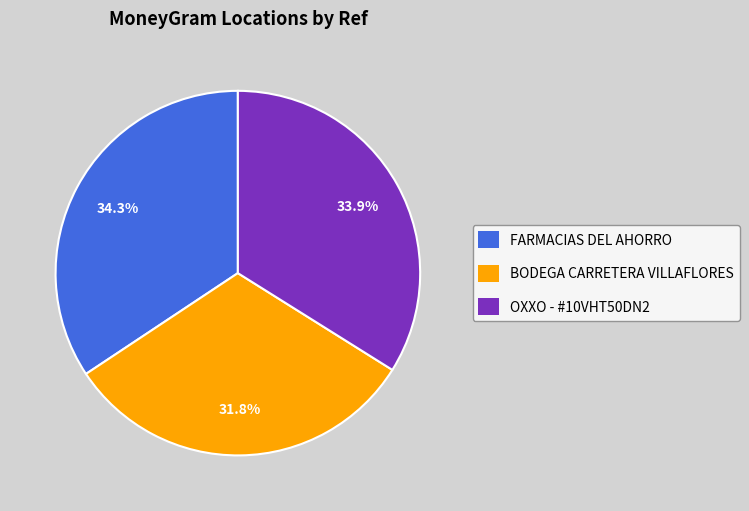

Count the number of slices in the pie.

3